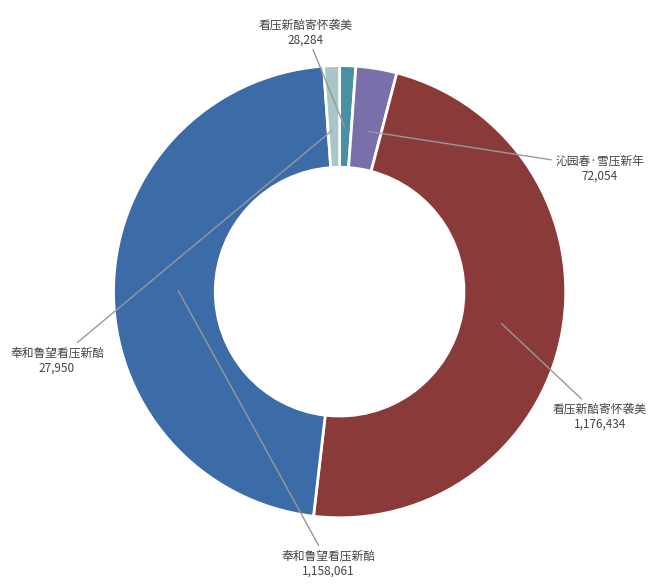

Count the number of slices in the pie.

5